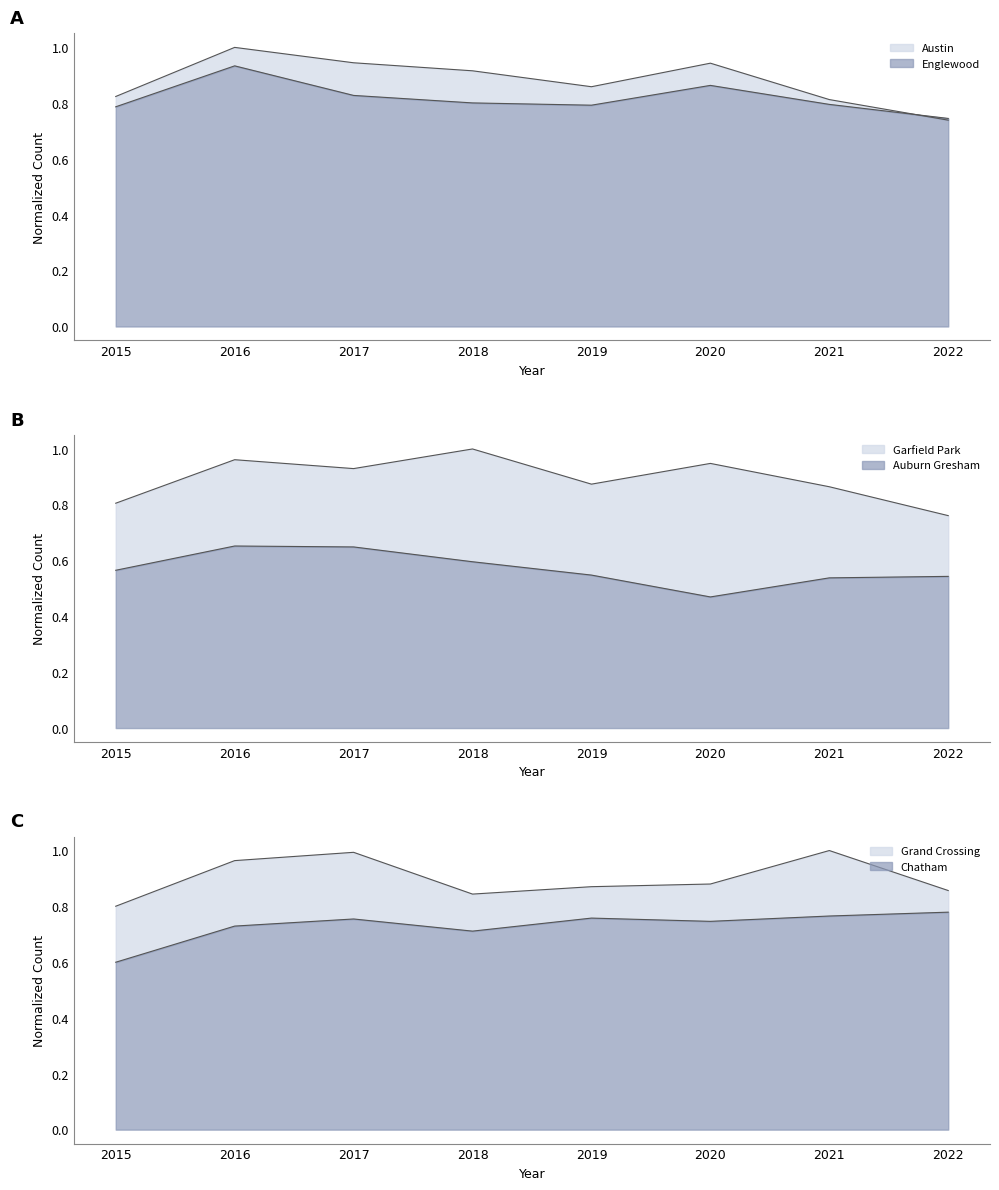

Count the Englewood values in the range 0 to 1.

8